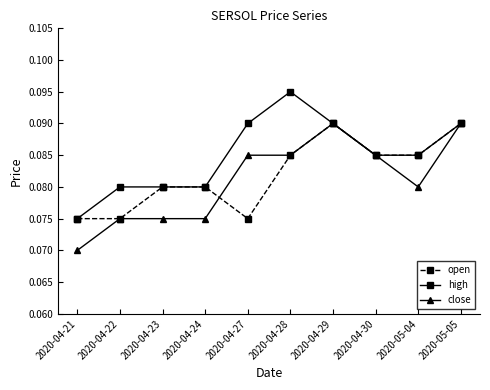

At which category does the chart reach its minimum across all series?

2020-04-21